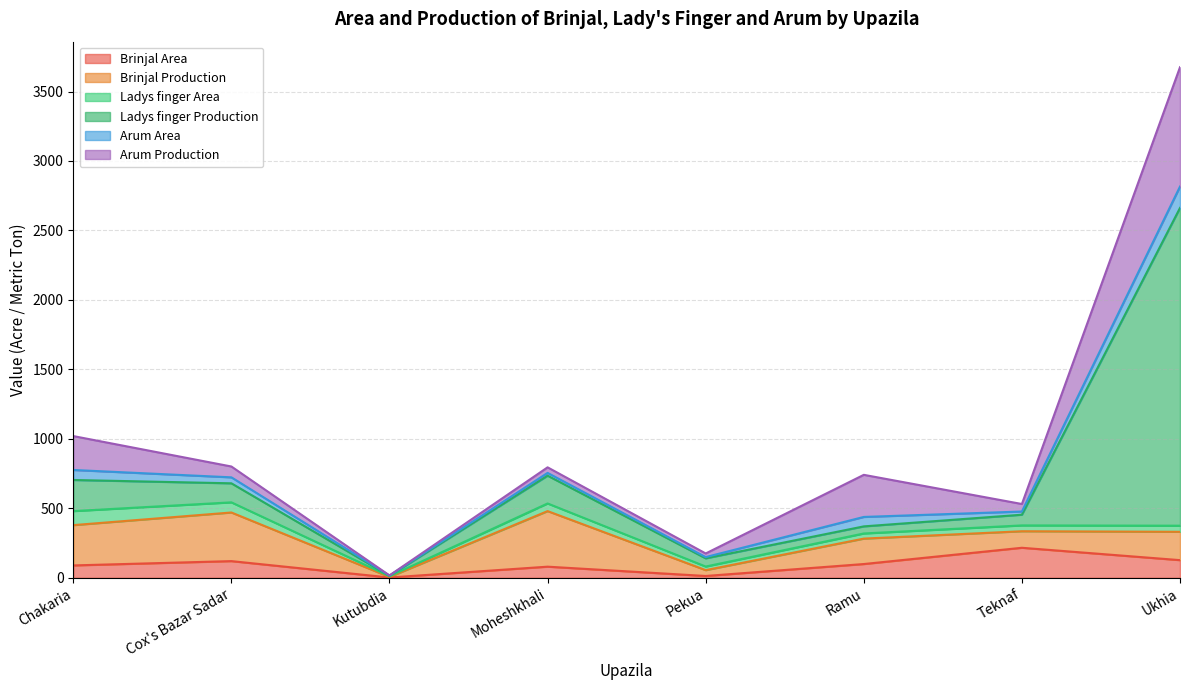

What is the label of the 2nd point from the right?

Teknaf